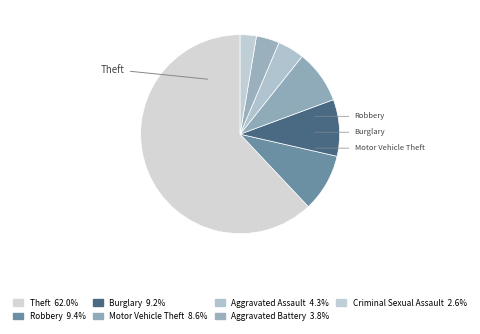

What is the largest slice in the pie chart?

Theft